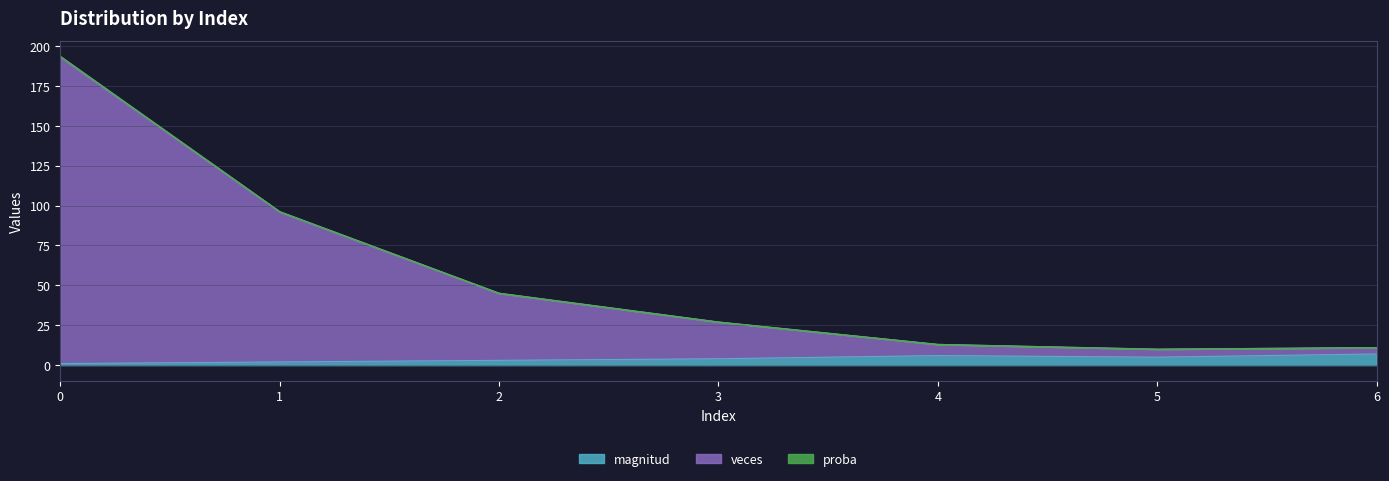

Which series has the largest range (max minus min)?

veces